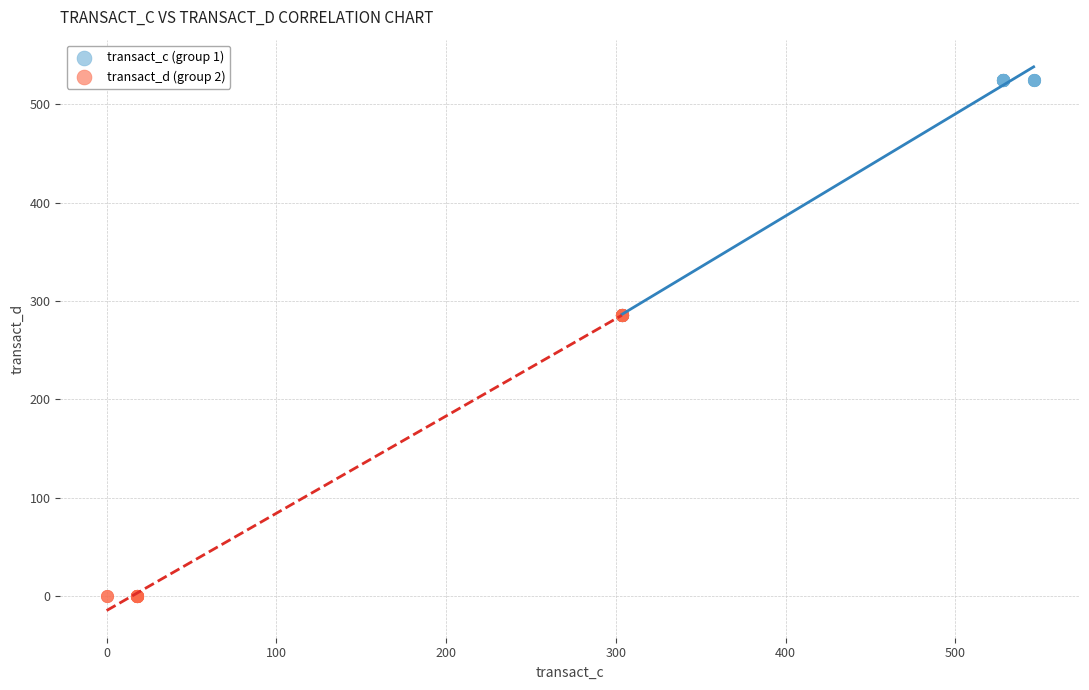

Which series contains the highest Y value?

transact_c (group 1)